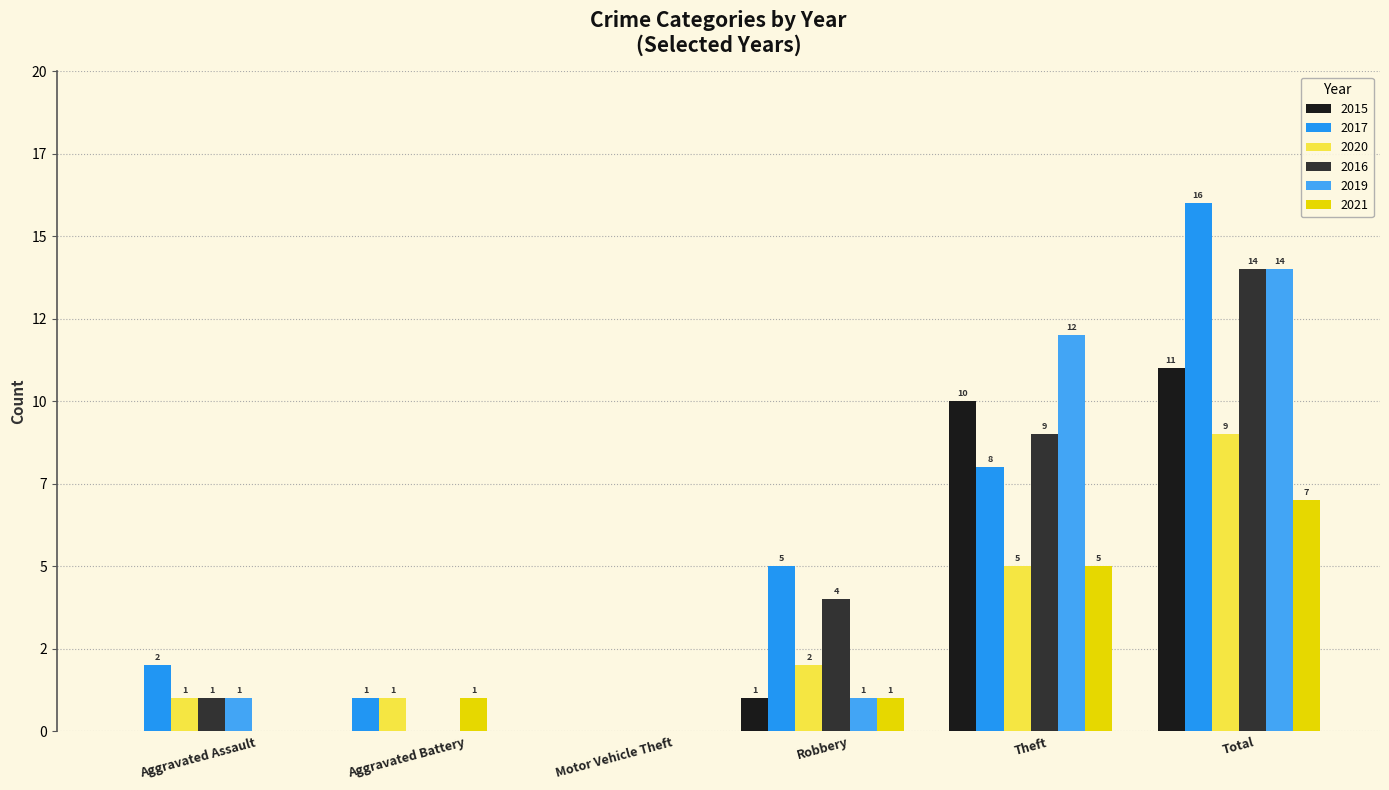

Which series changed the most between Motor Vehicle Theft and Total?

2017